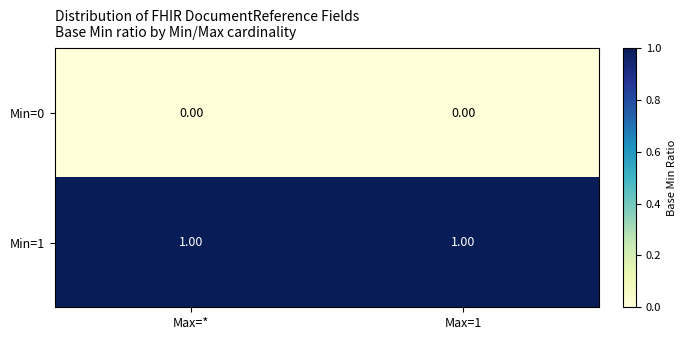

Is the value of Min=0 at Max=1 greater than the value of Min=1 at Max=1?

No